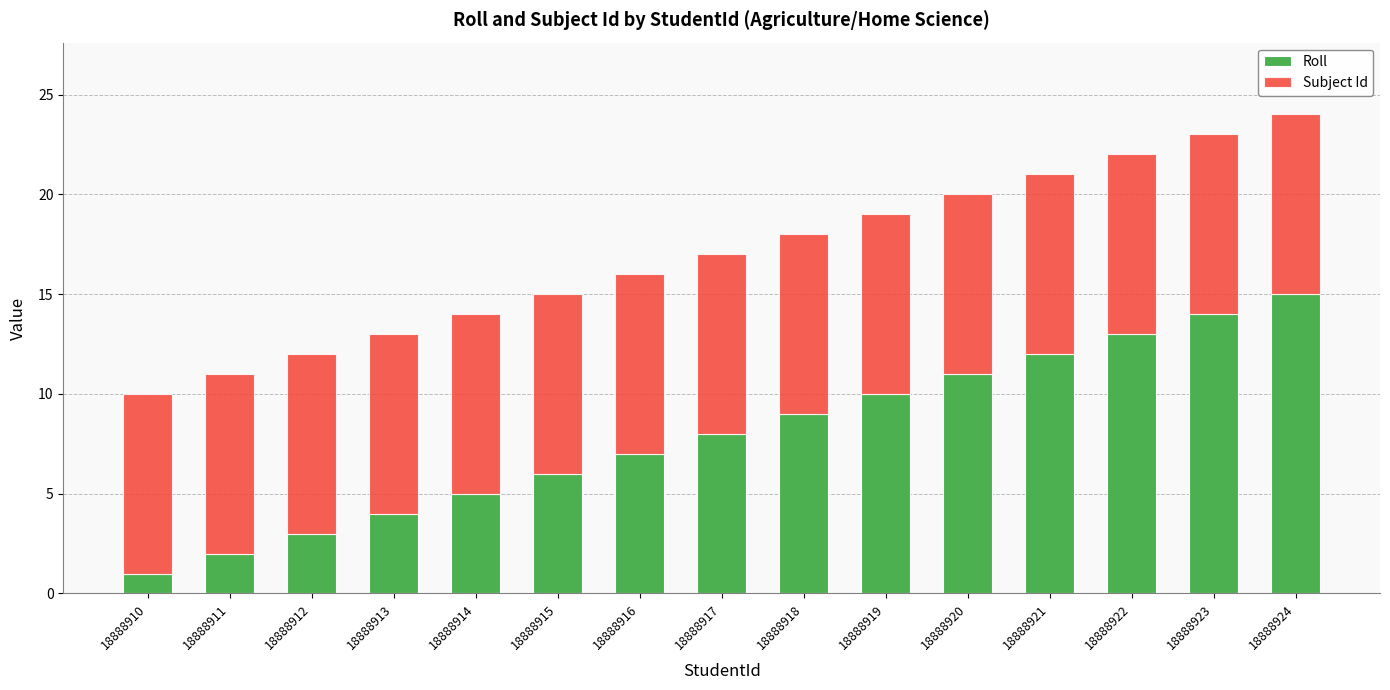

What is the highest value of the Roll series?

15